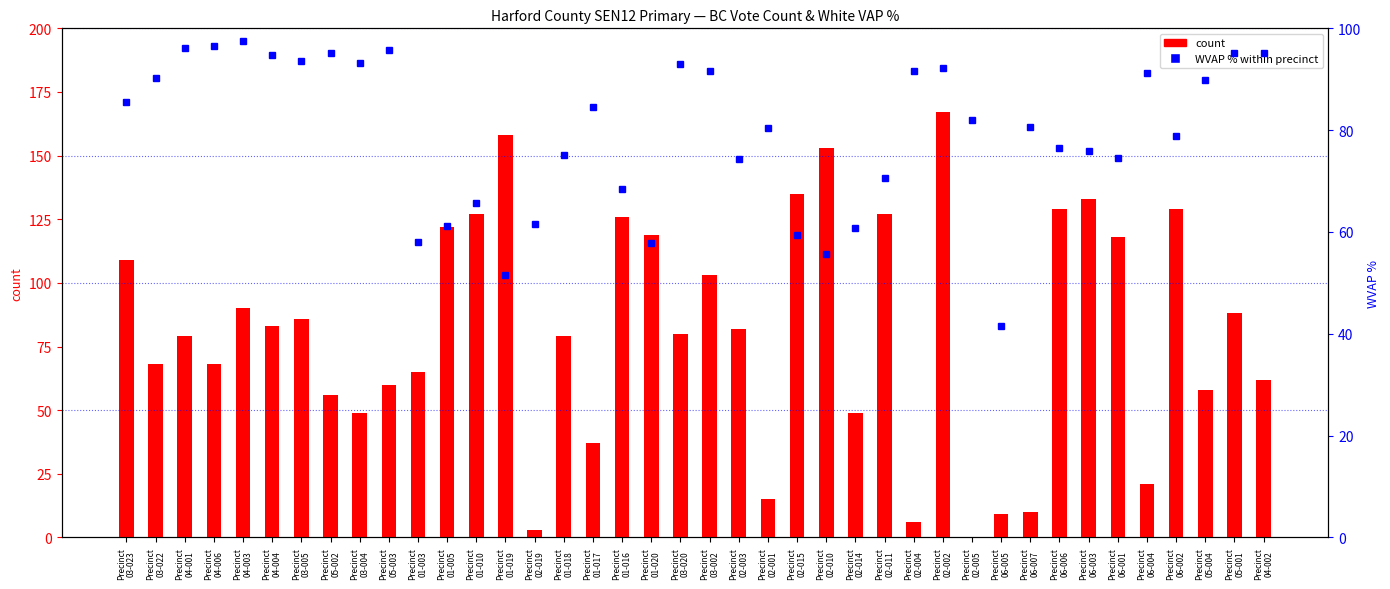

What is the value of the count bar at the 40th from the left?

62.0